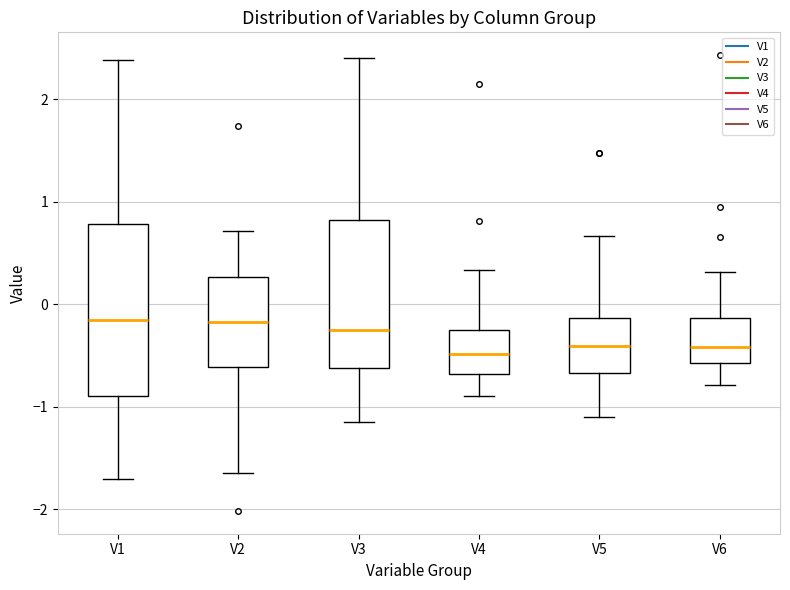

Reading left to right, transcribe this box plot: for each box, give where its median line is, the range the box spans, and where its two whiskers end, as read against the y-axis. The values are not printed on the chart, so give them approximately, as read against the axis.

V1: median -0.2, box -0.9 to 0.8, whiskers -1.7 to 2.4
V2: median -0.2, box -0.6 to 0.3, whiskers -1.7 to 0.7
V3: median -0.3, box -0.6 to 0.8, whiskers -1.1 to 2.4
V4: median -0.5, box -0.7 to -0.2, whiskers -0.9 to 0.3
V5: median -0.4, box -0.7 to -0.1, whiskers -1.1 to 0.7
V6: median -0.4, box -0.6 to -0.1, whiskers -0.8 to 0.3